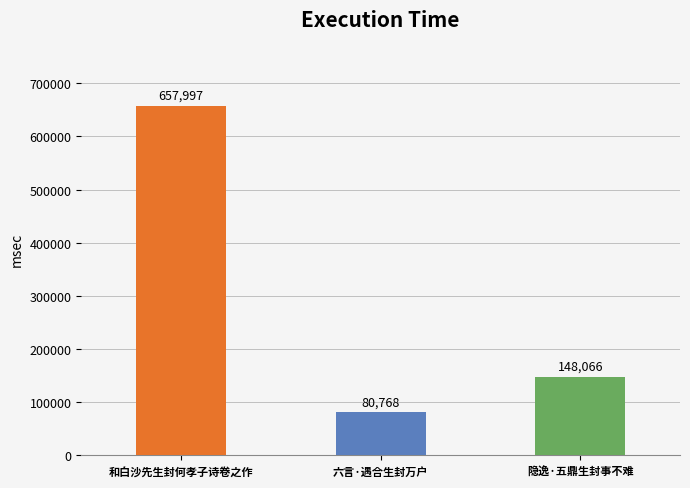

How many data points does each series have?

3